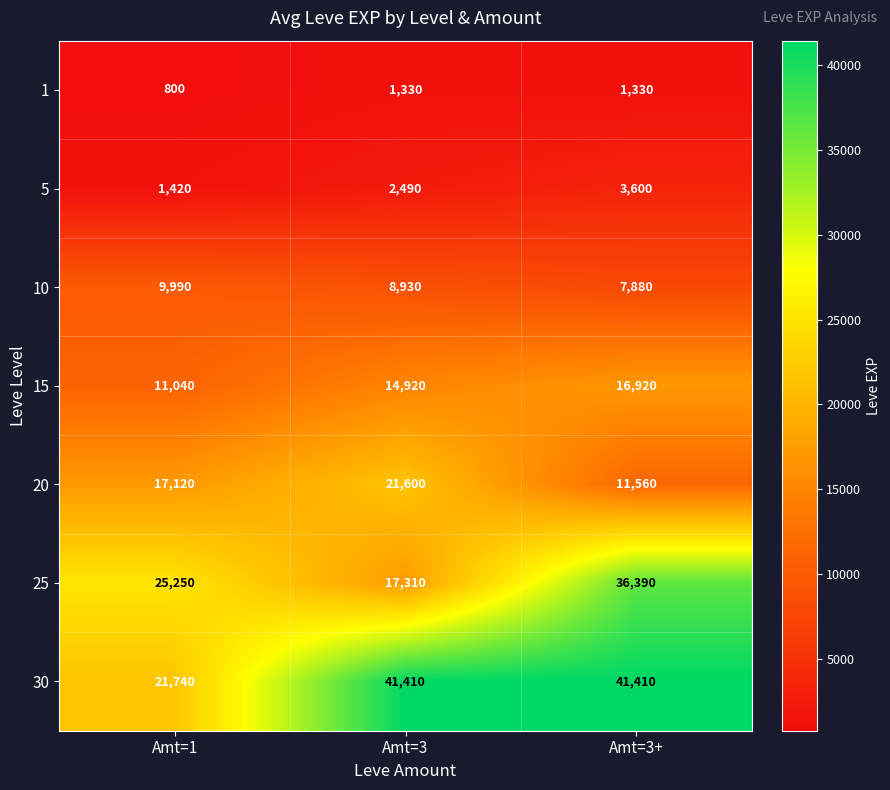

What is the spread (max minus min) of values at Amt=3+?

40080